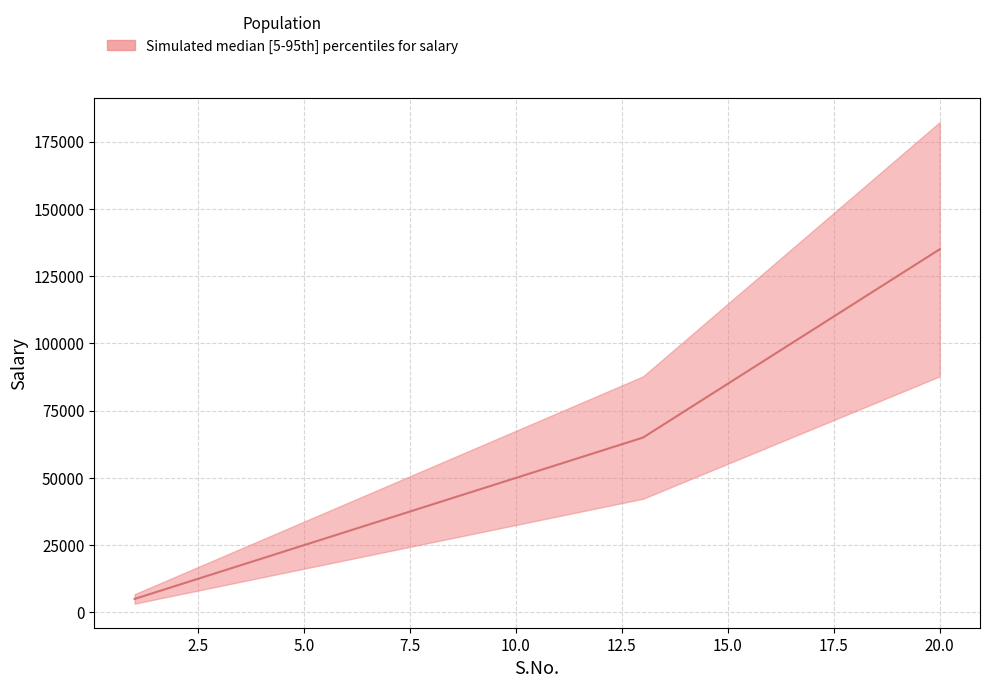

Which has a higher value, 6 or 7?

7